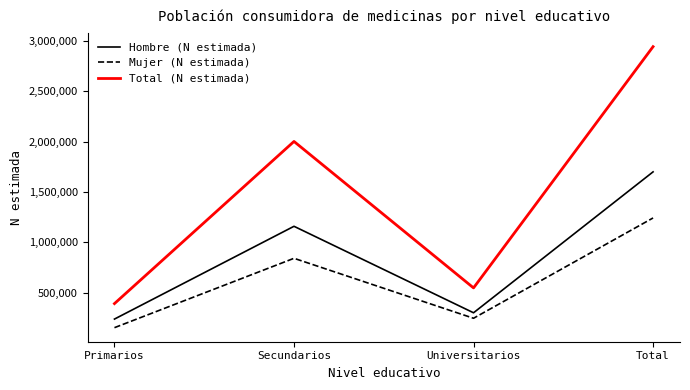

Reading left to right, transcribe all the data shown in this chart.

Hombre (N estimada): Primarios=238757	Secundarios=1159142	Universitarios=301203	Total=1699101
Mujer (N estimada): Primarios=153501	Secundarios=841563	Universitarios=246824	Total=1241888
Total (N estimada): Primarios=392258	Secundarios=2000705	Universitarios=548027	Total=2940990